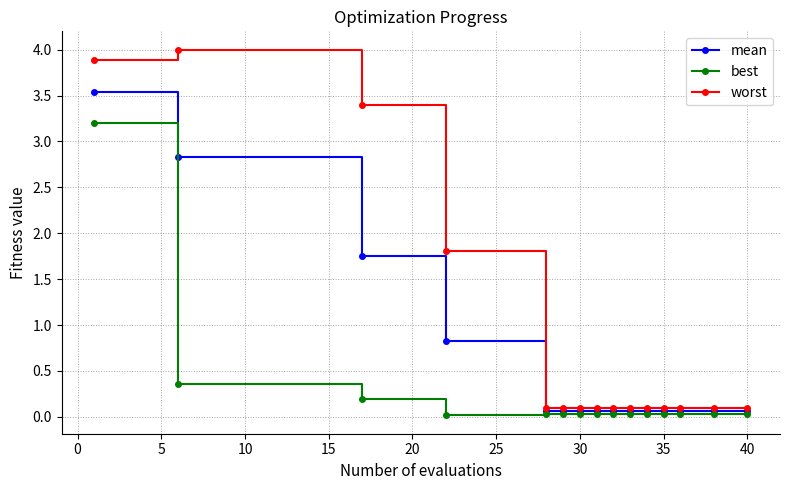

Which series has the largest total across all categories?

worst